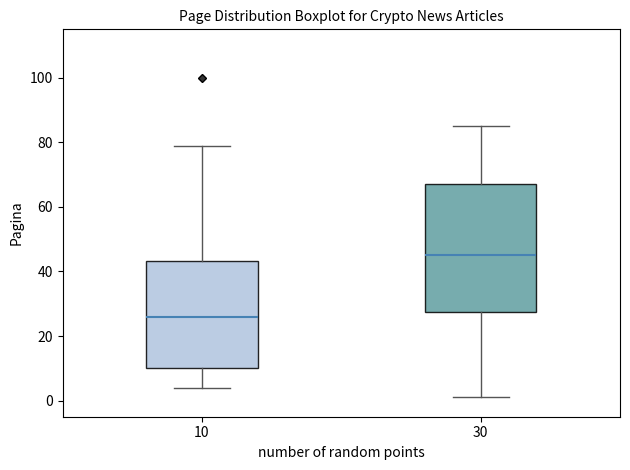

Which box has the highest median line?

30